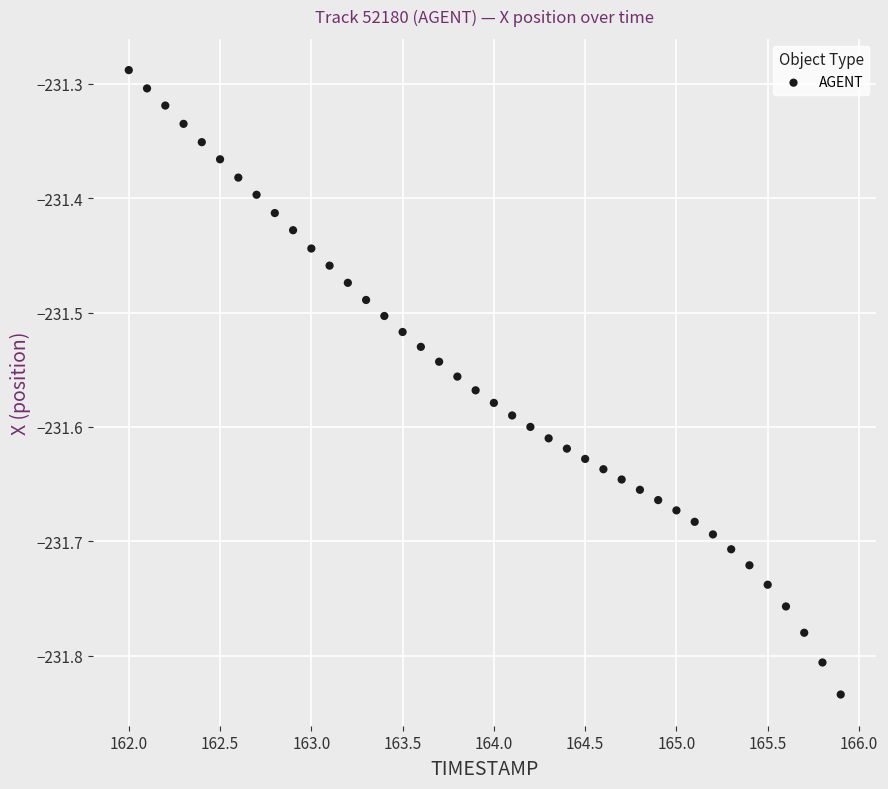

What is the range of Y values (max minus min)?

0.5